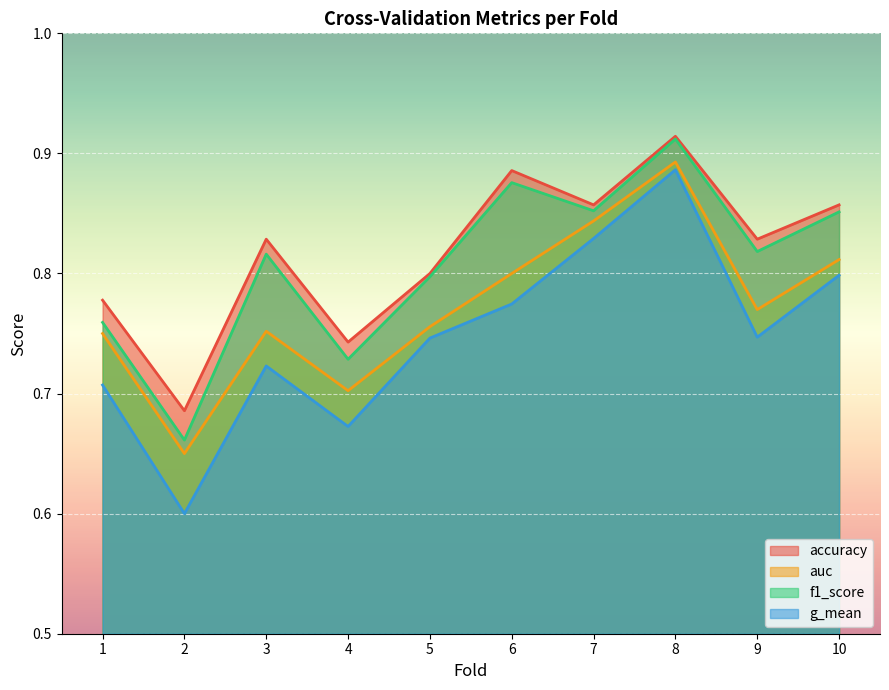

In auc, how many points are lower than both neighbors (excluding endpoints)?

3